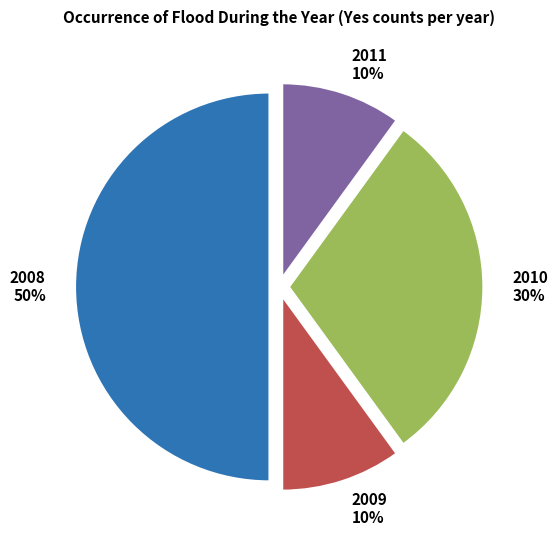

What is the largest slice in the pie chart?

2008